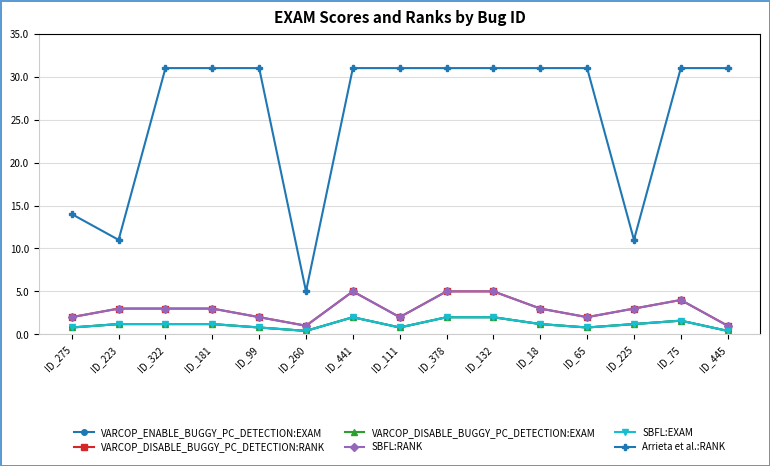

At which label does SBFL:RANK reach its minimum?

ID_260